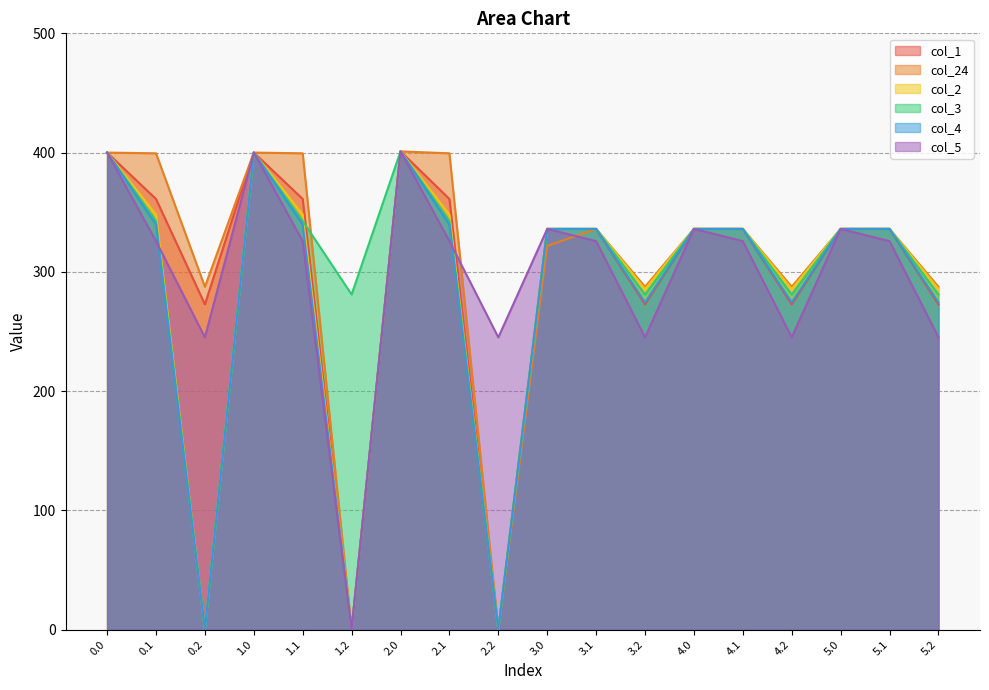

True or false: col_2 and col_1 cross at least once.

False